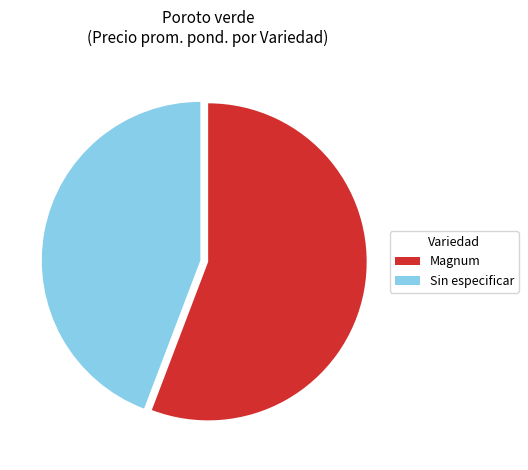

How many segments does this pie chart have?

2